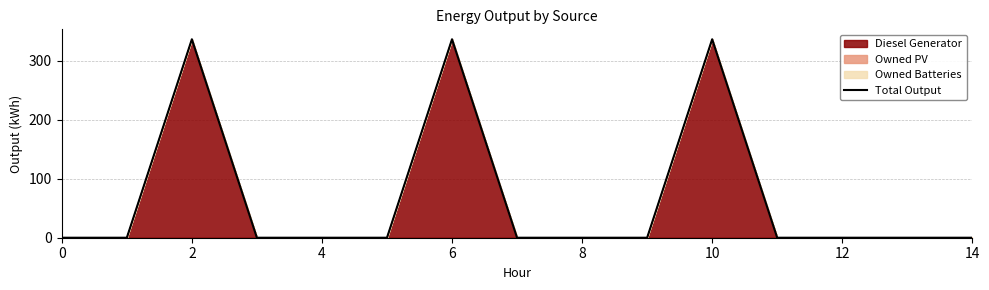

Which has a higher value, 13 or 11?

13